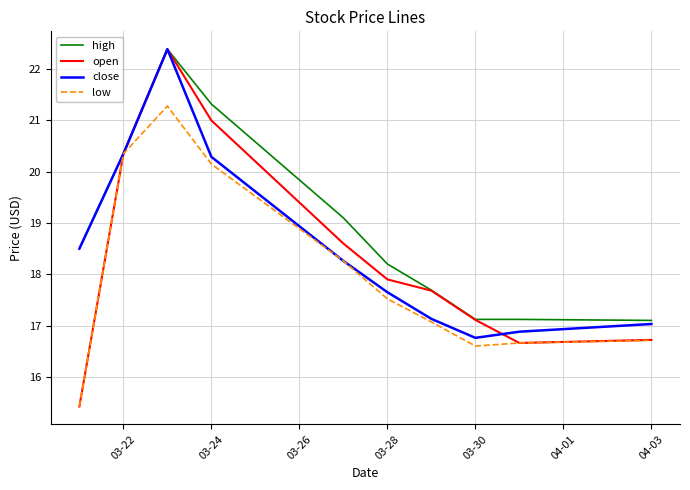

Which series has the largest range (max minus min)?

open